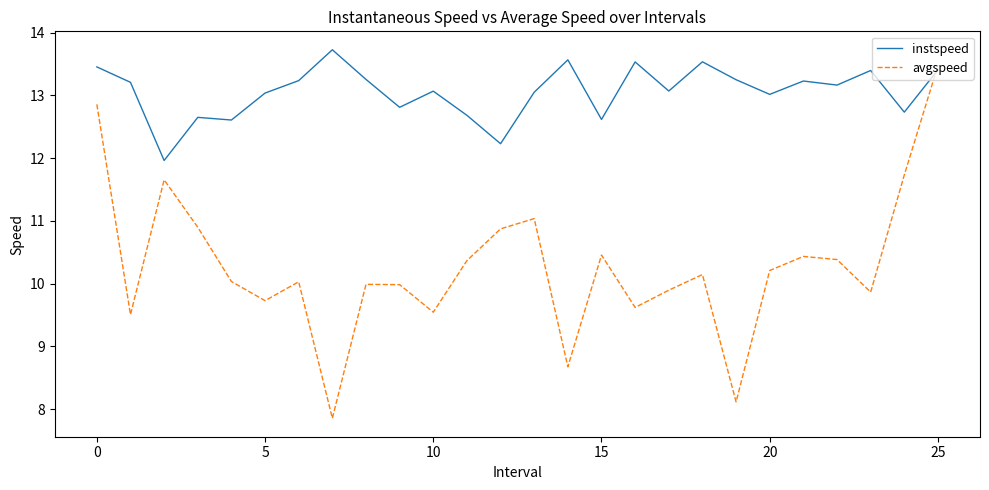

What is the minimum value for instspeed?

12.0